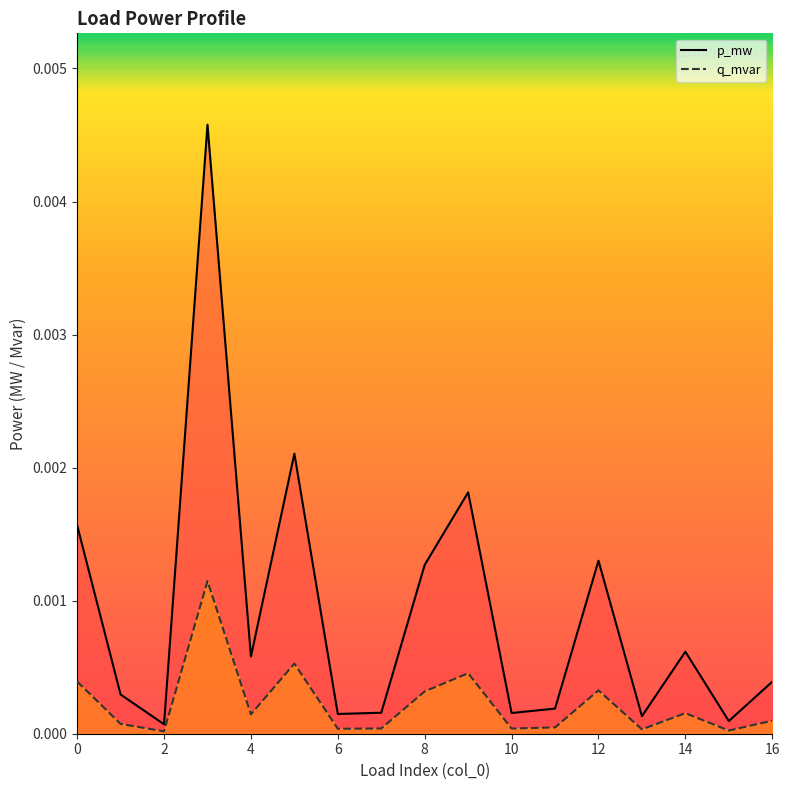

Which series has the largest total across all categories?

p_mw